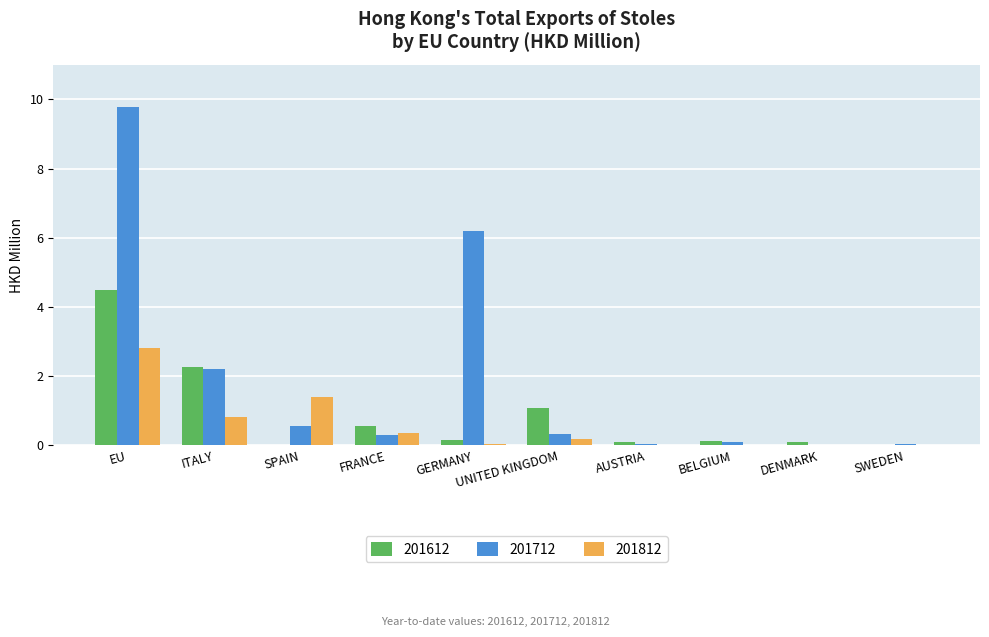

What value does the 201612 series have at BELGIUM?

0.1